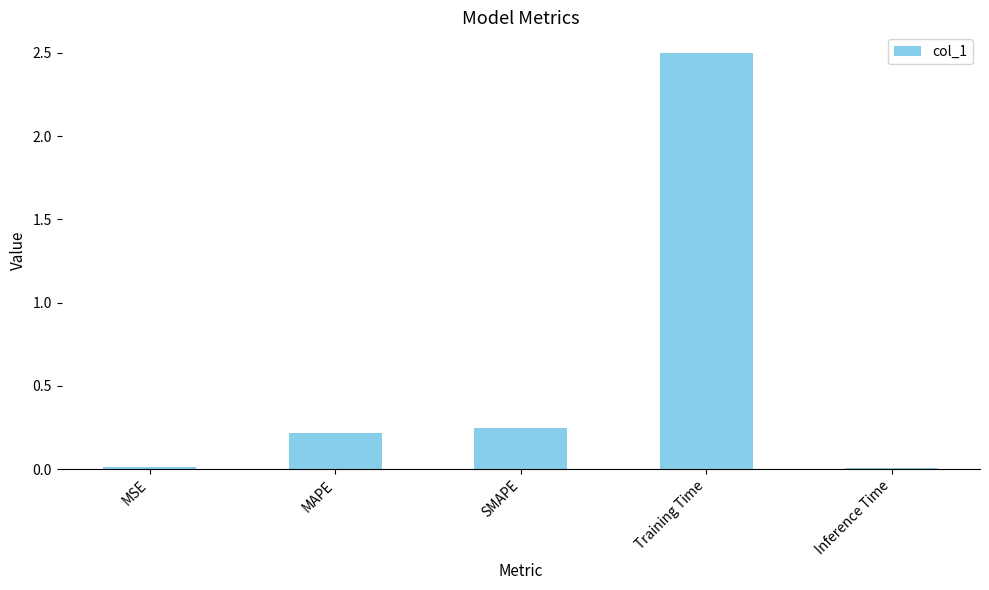

Between MAPE and MSE, which is larger?

MAPE